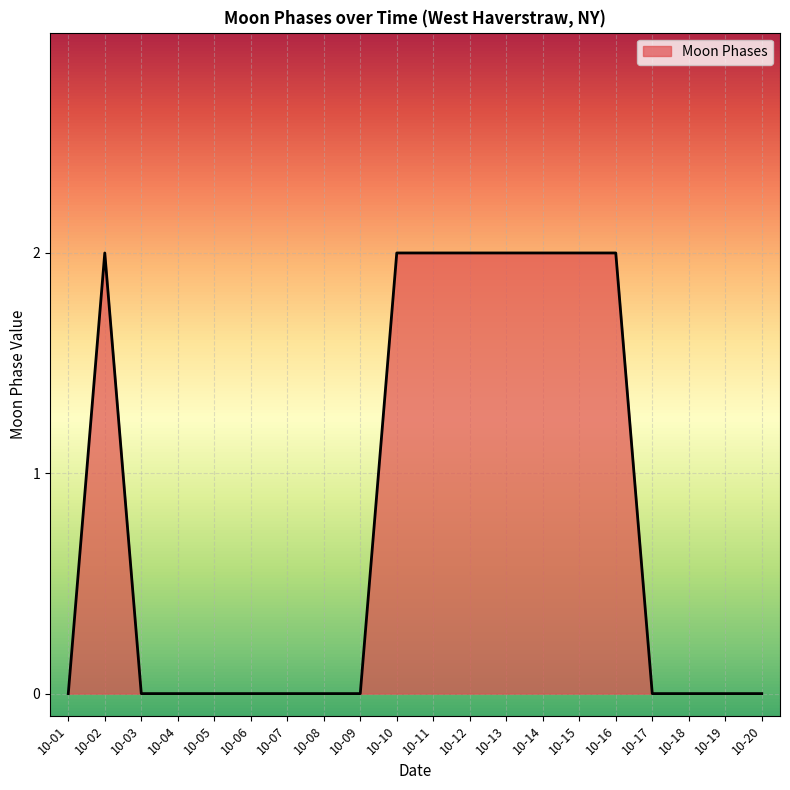

Between 10-03 and 10-14, which is larger?

10-14